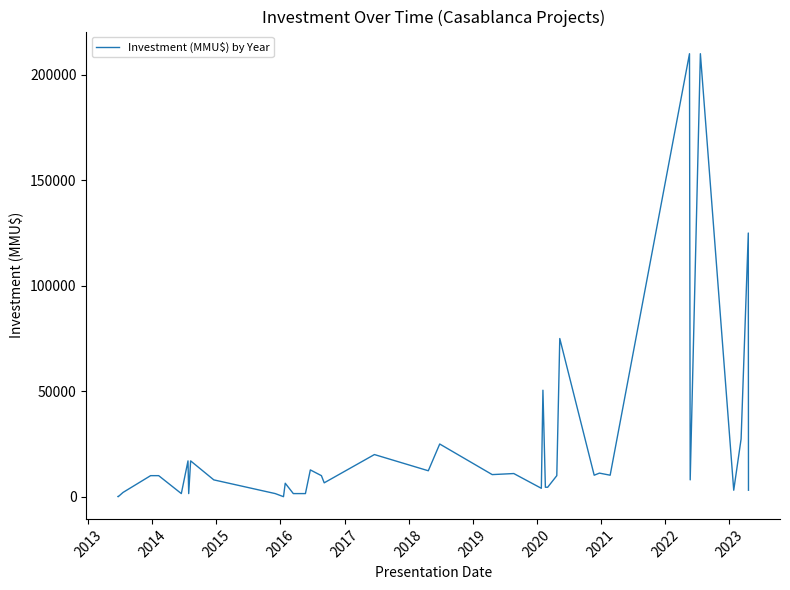

How many lines are shown in the chart?

1